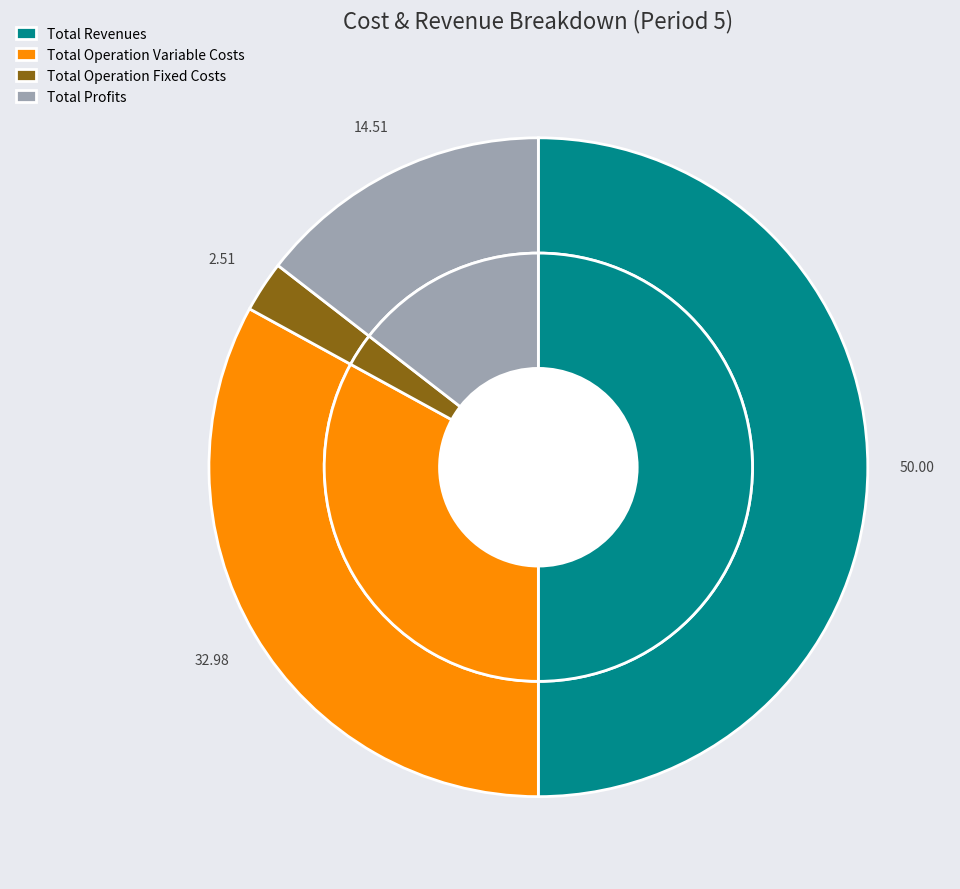

Is there a majority slice in this chart?

No